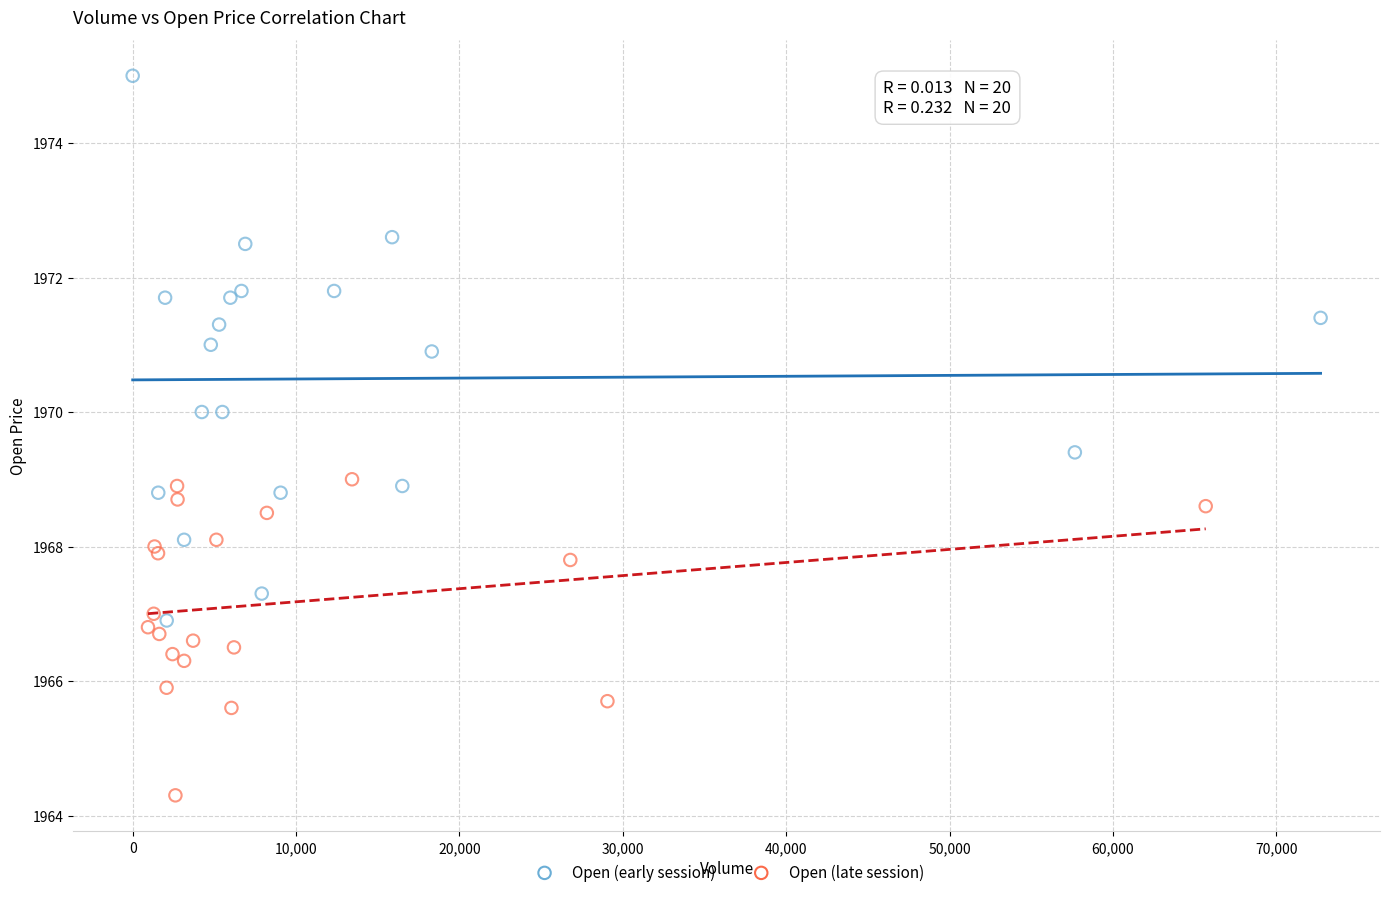

Which series contains the highest Y value?

Open (early session)